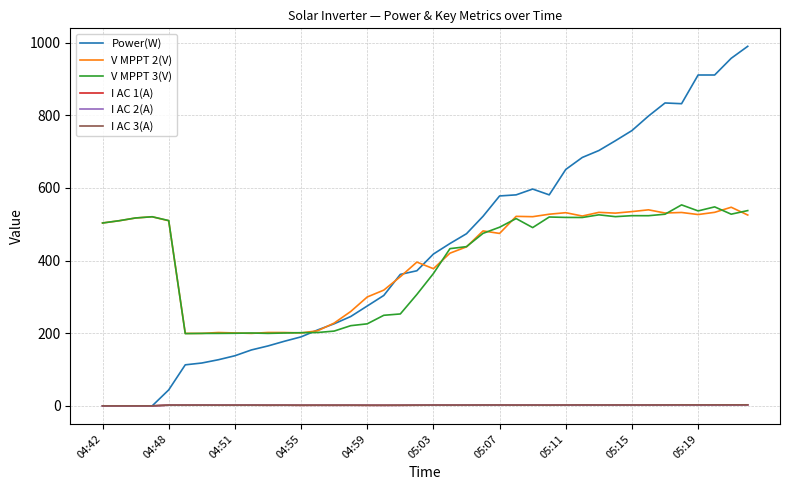

What is the maximum value shown in the chart?

990.0